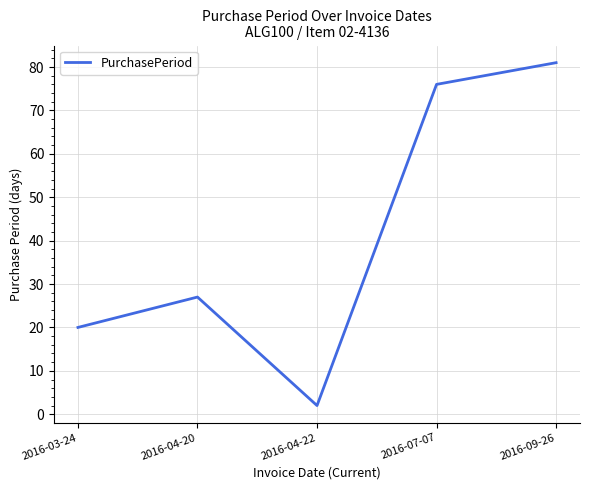

How many interior local peaks (higher than both neighbors) does the data have?

1